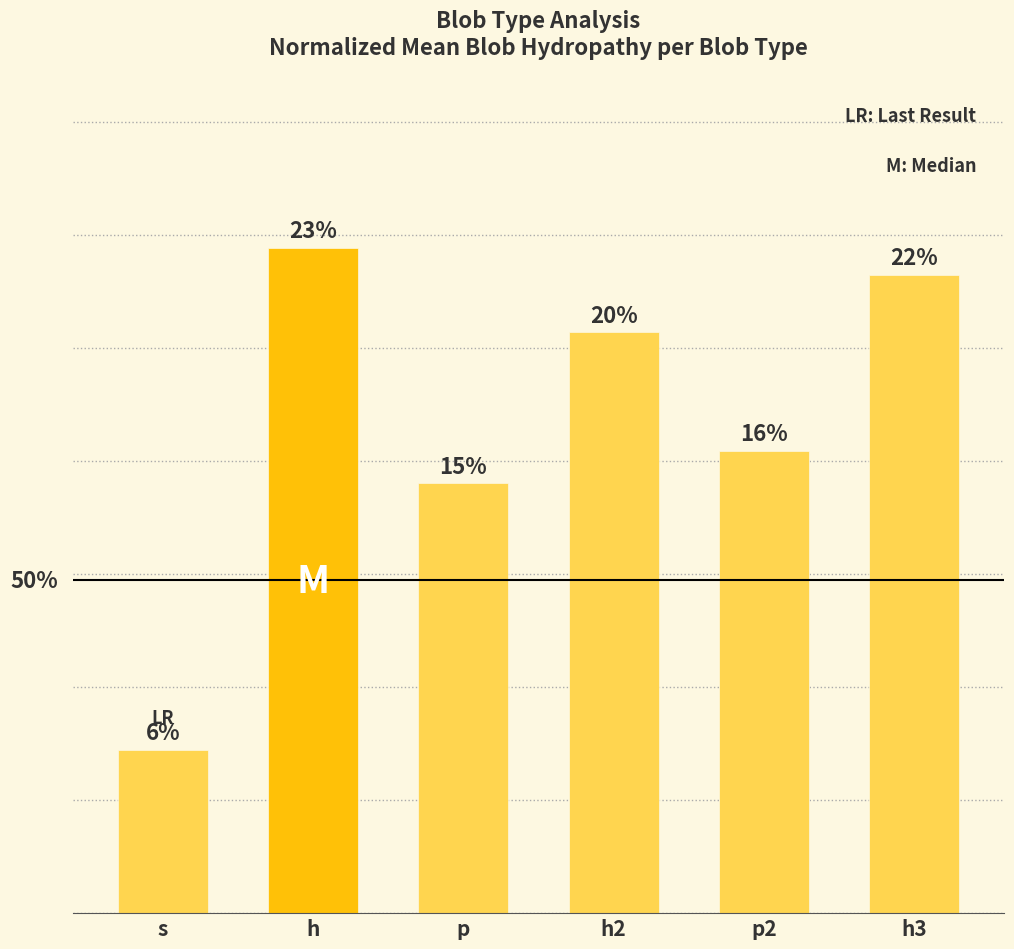

Rank the categories by value from lowest to highest.

s, p, p2, h2, h3, h